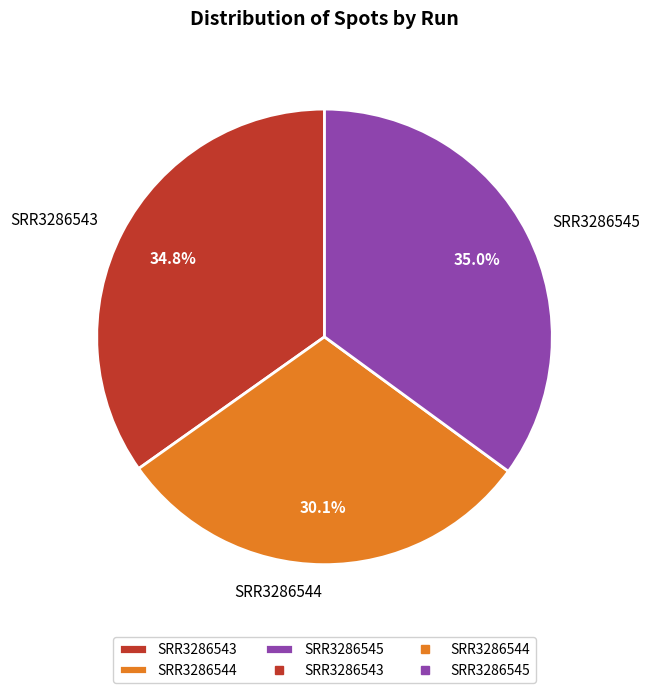

Approximately how many times larger is the value at SRR3286544 compared to SRR3286545?

0.9